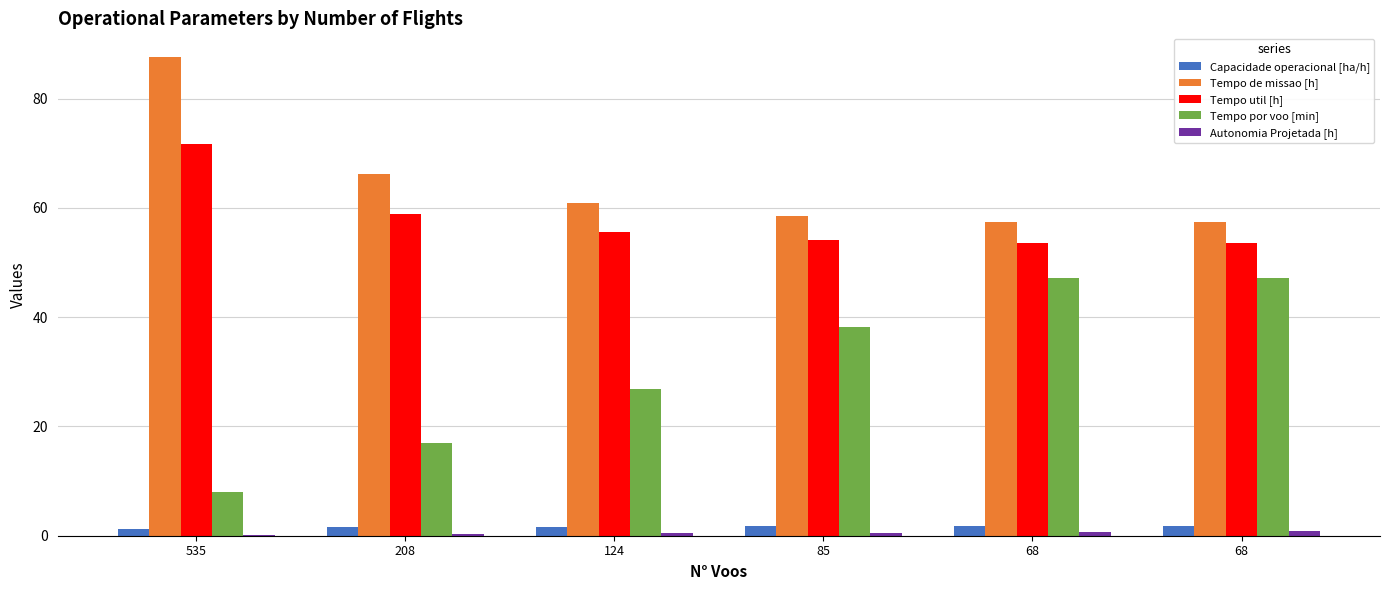

Between 208 and 85, which is larger?

85